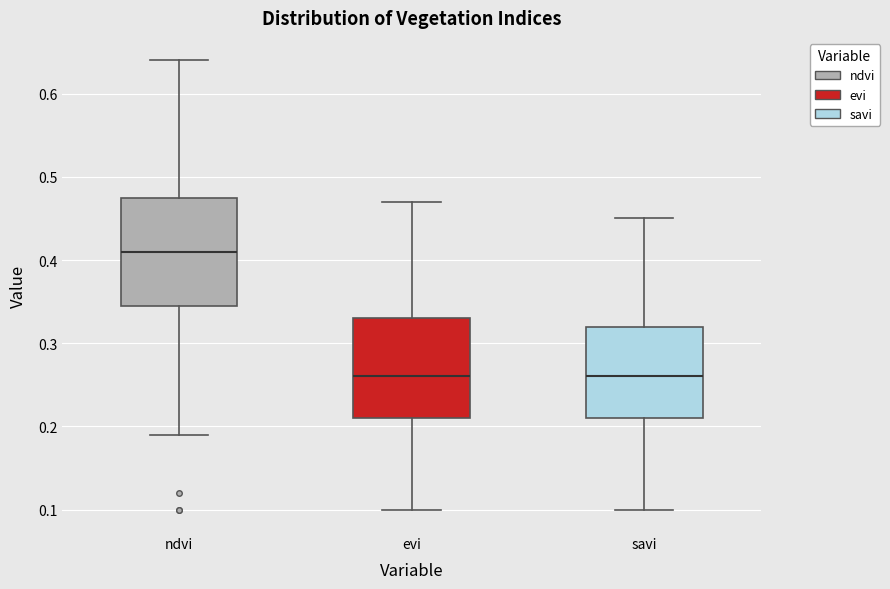

Reading left to right, read every box against the y-axis: the position of its median line, the range the box covers, and the ends of its whiskers. The values are not printed on the chart, so give them approximately, as read against the axis.

ndvi: median 0.41, box 0.35 to 0.48, whiskers 0.19 to 0.64
evi: median 0.26, box 0.21 to 0.33, whiskers 0.10 to 0.47
savi: median 0.26, box 0.21 to 0.32, whiskers 0.10 to 0.45